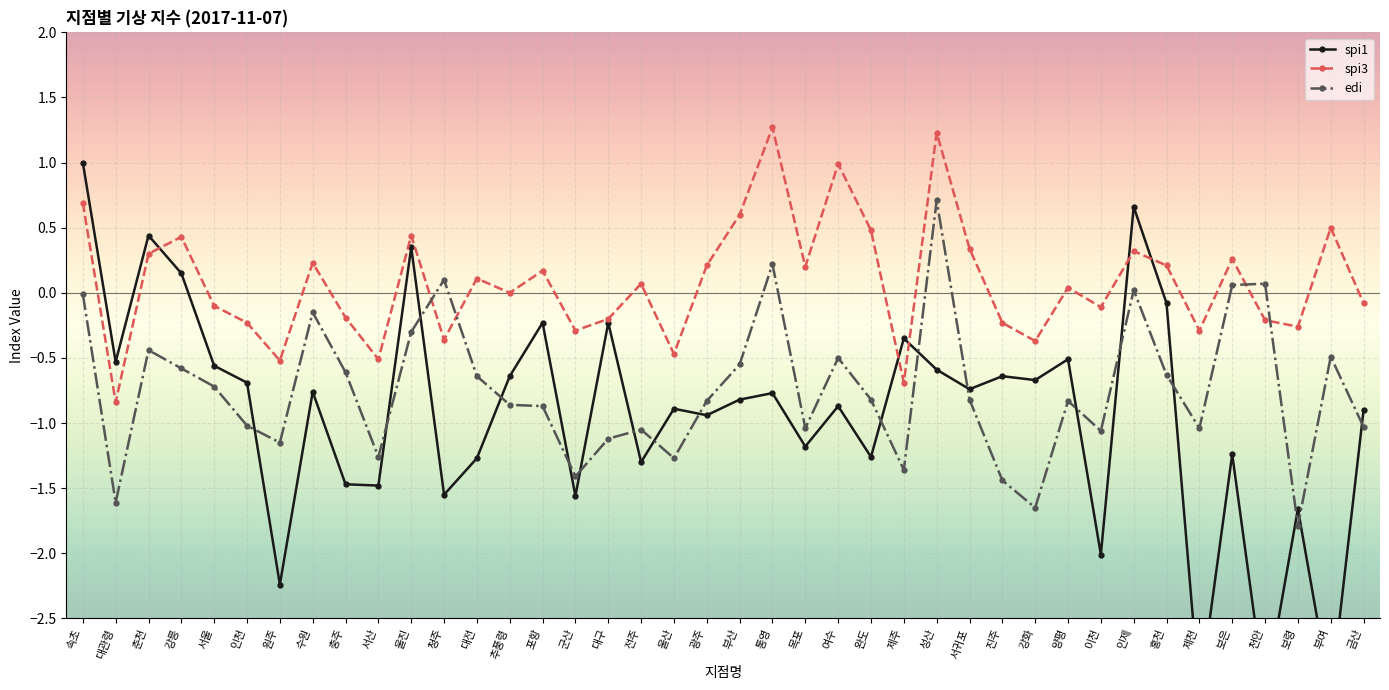

Reading left to right, what are all the values shown in this chart?

spi1: 속초=1.0	대관령=-0.5	춘천=0.4	강릉=0.1	서울=-0.6	인천=-0.7	원주=-2.2	수원=-0.8	충주=-1.5	서산=-1.5	울진=0.3	청주=-1.6	대전=-1.3	추풍령=-0.6	포항=-0.2	군산=-1.6	대구=-0.2	전주=-1.3	울산=-0.9	광주=-0.9	부산=-0.8	통영=-0.8	목포=-1.2	여수=-0.9	완도=-1.3	제주=-0.3	성산=-0.6	서귀포=-0.7	진주=-0.6	강화=-0.7	양평=-0.5	이천=-2.0	인제=0.7	홍천=-0.1	제천=-3.1	보은=-1.2	천안=-3.1	보령=-1.7	부여=-3.1	금산=-0.9
spi3: 속초=0.7	대관령=-0.8	춘천=0.3	강릉=0.4	서울=-0.1	인천=-0.2	원주=-0.5	수원=0.2	충주=-0.2	서산=-0.5	울진=0.4	청주=-0.4	대전=0.1	추풍령=0.0	포항=0.2	군산=-0.3	대구=-0.2	전주=0.1	울산=-0.5	광주=0.2	부산=0.6	통영=1.3	목포=0.2	여수=1.0	완도=0.5	제주=-0.7	성산=1.2	서귀포=0.3	진주=-0.2	강화=-0.4	양평=0.0	이천=-0.1	인제=0.3	홍천=0.2	제천=-0.3	보은=0.3	천안=-0.2	보령=-0.3	부여=0.5	금산=-0.1
edi: 속초=-0.0	대관령=-1.6	춘천=-0.4	강릉=-0.6	서울=-0.7	인천=-1.0	원주=-1.1	수원=-0.1	충주=-0.6	서산=-1.3	울진=-0.3	청주=0.1	대전=-0.6	추풍령=-0.9	포항=-0.9	군산=-1.4	대구=-1.1	전주=-1.1	울산=-1.3	광주=-0.8	부산=-0.6	통영=0.2	목포=-1.0	여수=-0.5	완도=-0.8	제주=-1.4	성산=0.7	서귀포=-0.8	진주=-1.4	강화=-1.6	양평=-0.8	이천=-1.1	인제=0.0	홍천=-0.6	제천=-1.0	보은=0.1	천안=0.1	보령=-1.8	부여=-0.5	금산=-1.0